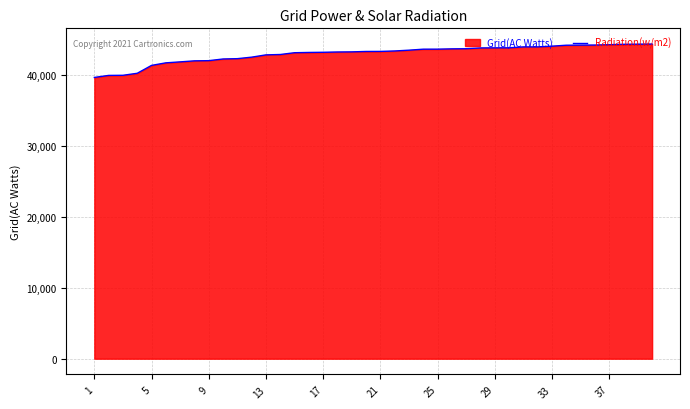

What is the difference between the maximum and minimum values?

4709